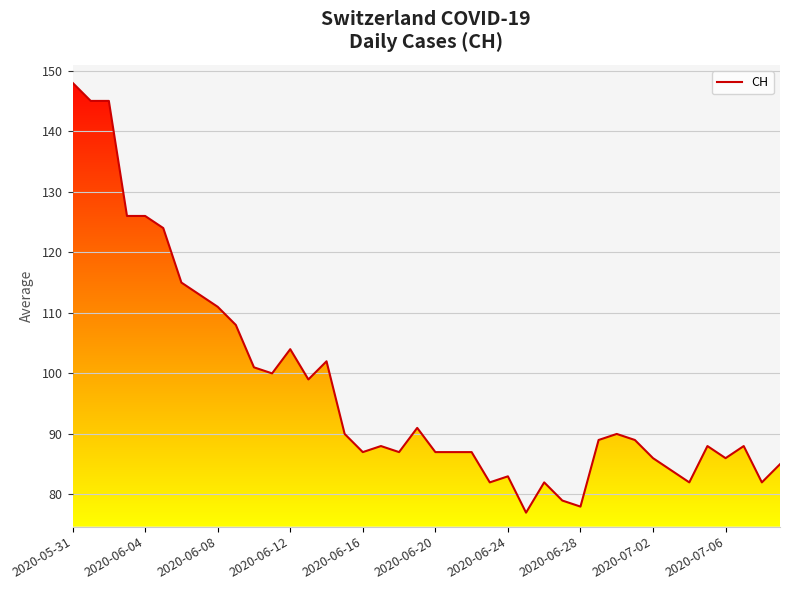

What is the minimum value shown in the chart?

77